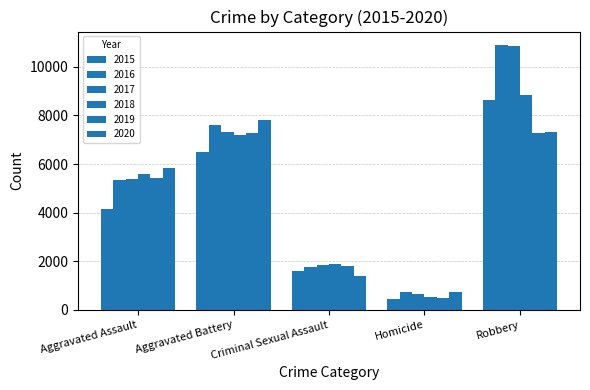

Count the number of categories in the chart.

5